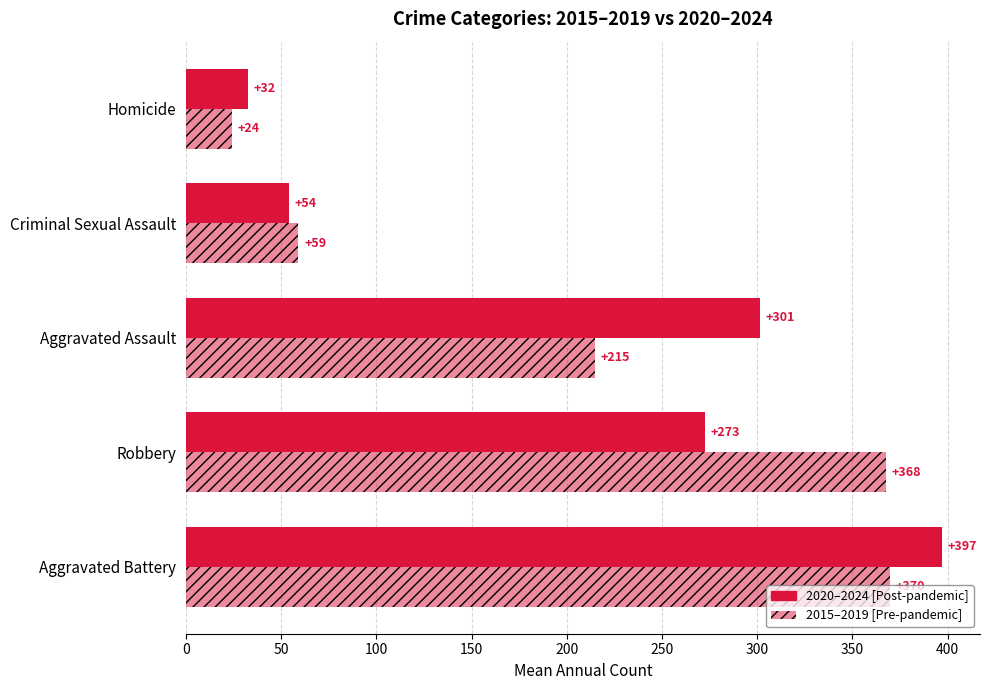

How many categories are shown in the chart?

5